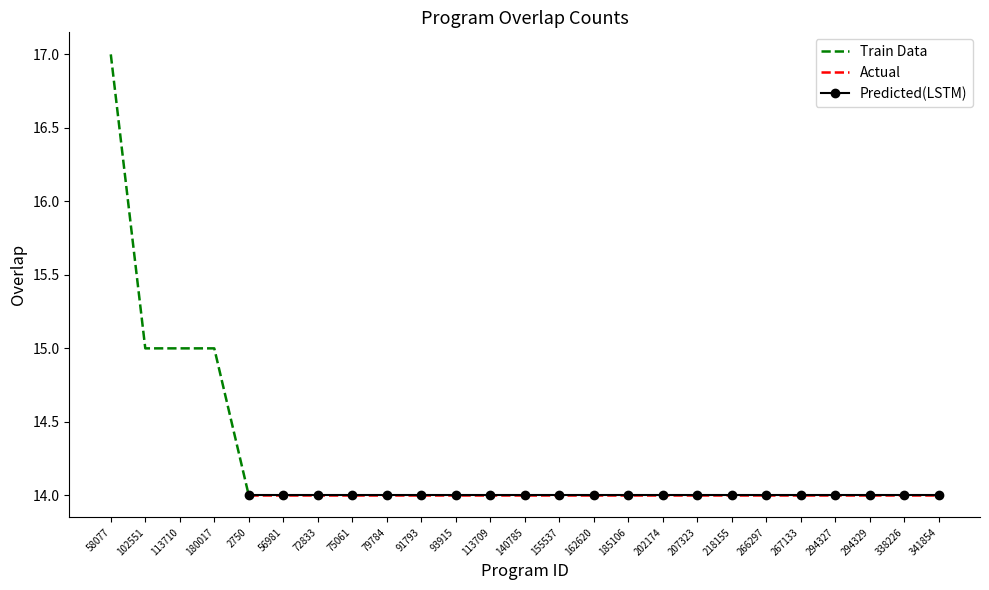

Reading left to right, transcribe all the data shown in this chart.

17	15	15	15	14	14	14	14	14	14	14	14	14	14	14	14	14	14	14	14	14	14	14	14	14